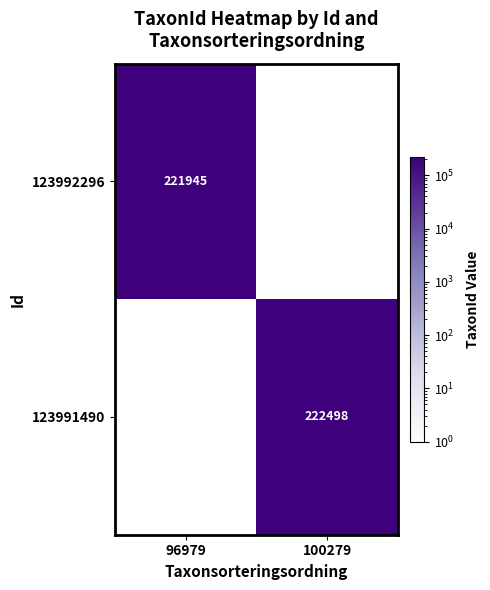

At which category does the chart reach its peak across all series?

100279